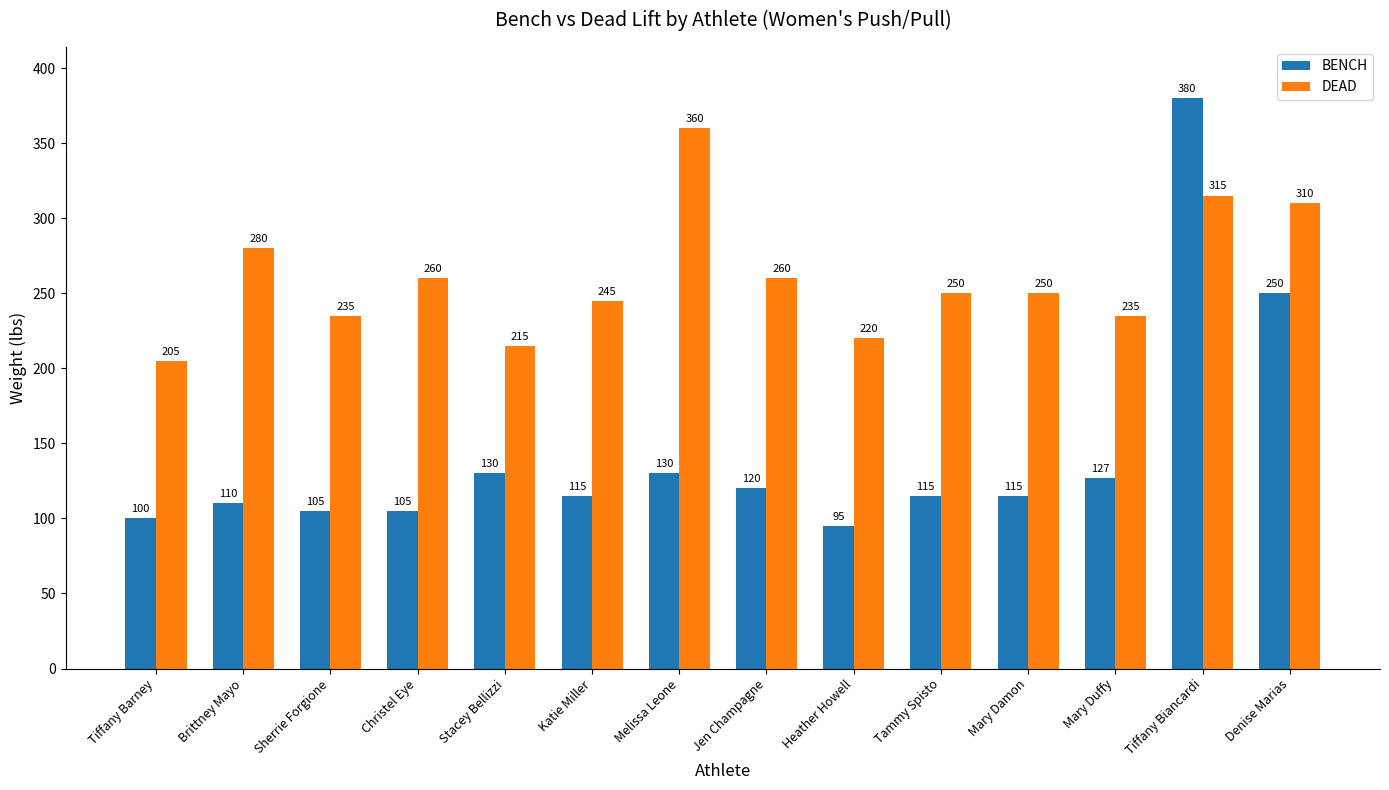

Reading left to right, extract all data points from this chart.

BENCH: 100	110	105	105	130	115	130	120	95	115	115	127	380	250
DEAD: 205	280	235	260	215	245	360	260	220	250	250	235	315	310